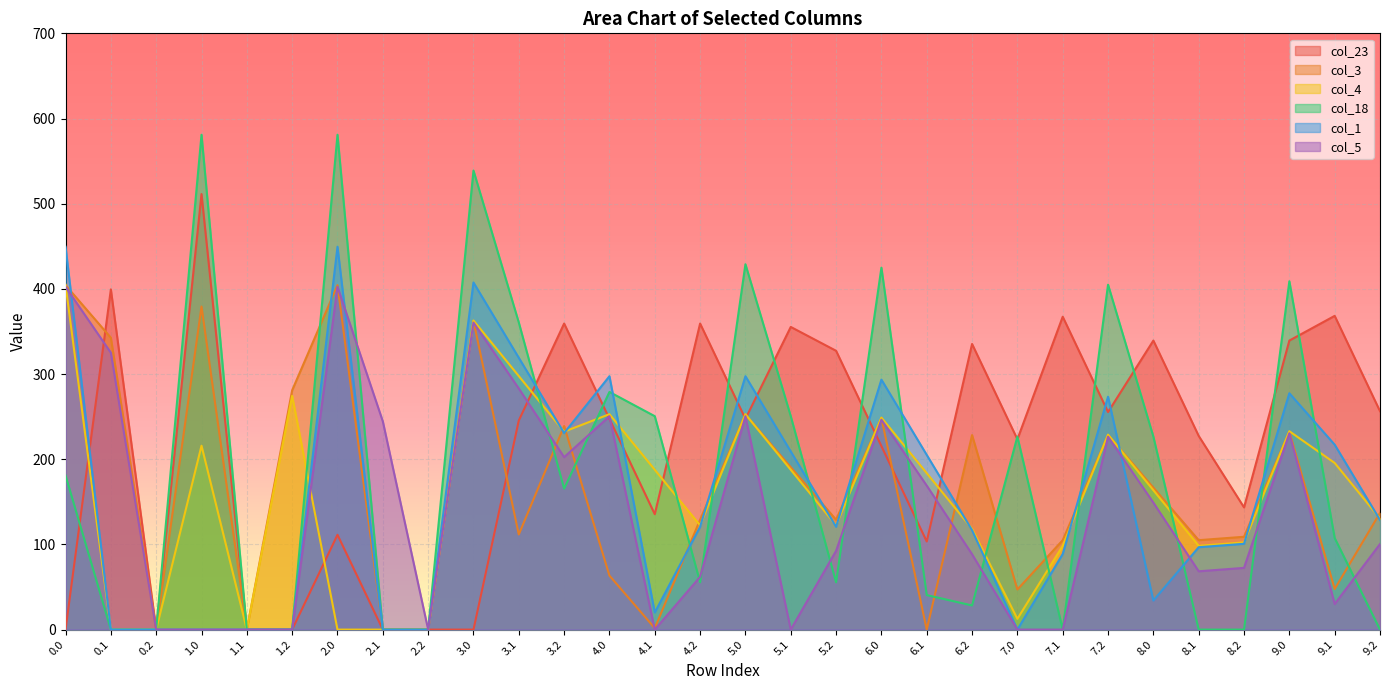

At which category does col_18 reach its first local peak?

1.0